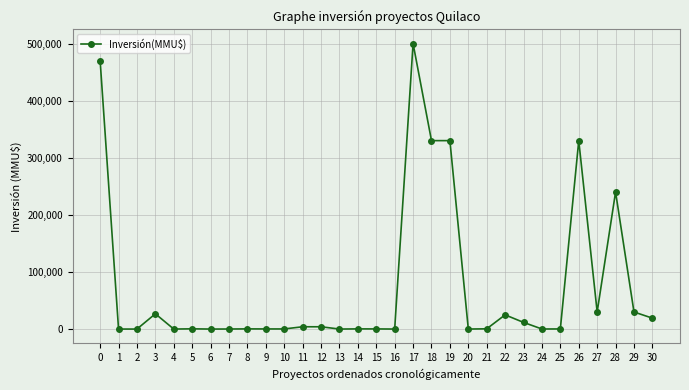

What is the maximum value shown in the chart?

500000